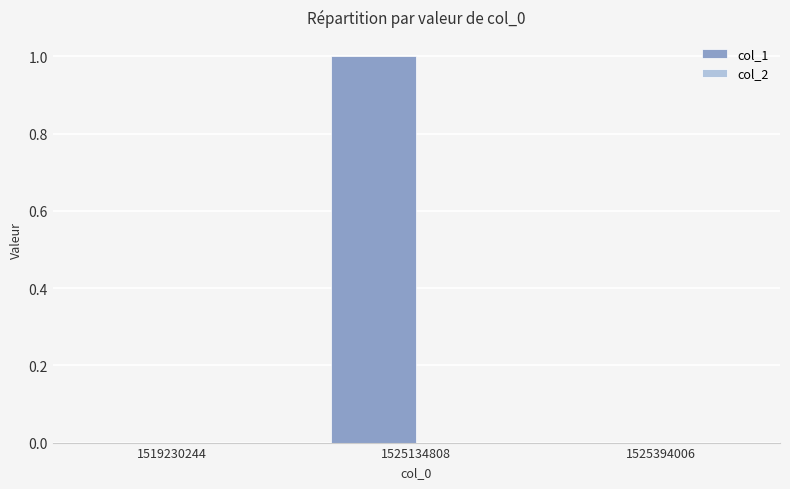

What is the greatest value displayed?

1